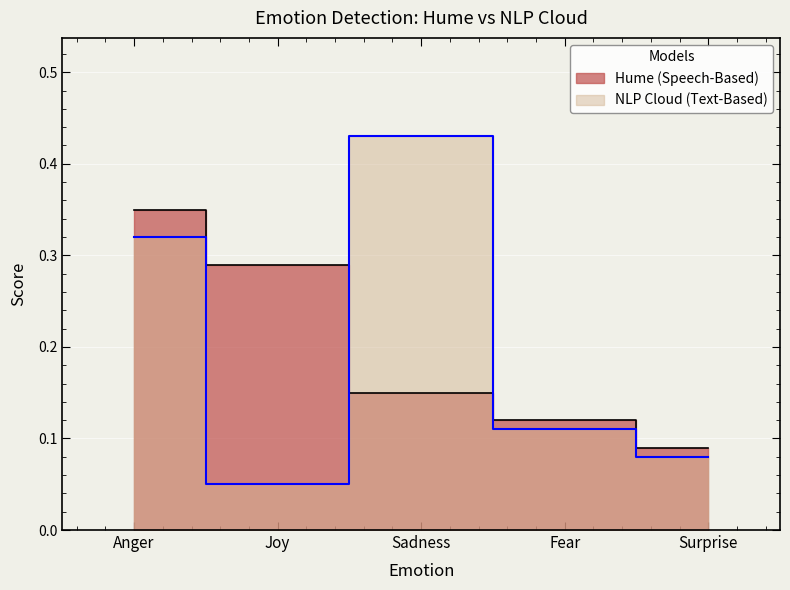

True or false: Hume (Speech-Based) has more than 0 interior local peaks.

False